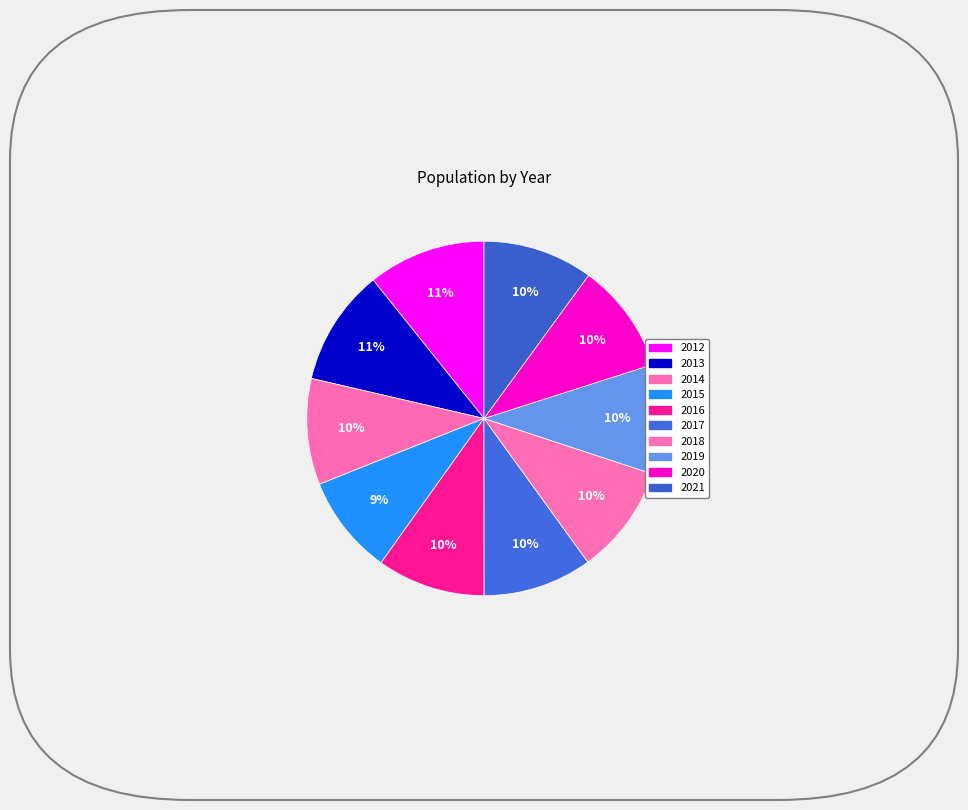

Between 2012 and 2017, which is larger?

2012